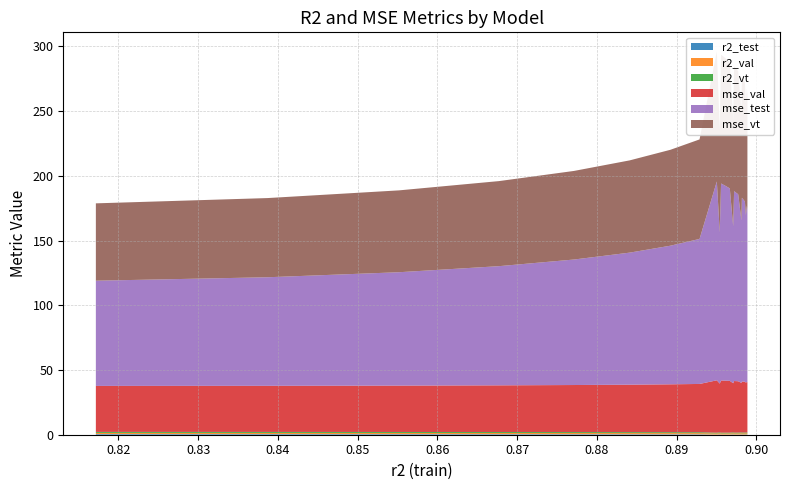

Reading left to right, what are all the values shown in this chart?

r2_test: 0.5	0.5	0.5	0.5	0.4	0.4	0.4	0.3	0.3	0.3	0.3	0.2	0.2	0.2	0.2	0.2	0.2	0.1	0.1	0.1	0.1	0.1
r2_val: 0.9	0.9	0.9	0.9	0.9	0.9	0.9	0.9	0.9	0.9	0.9	0.9	0.9	0.9	0.9	0.9	0.9	0.9	0.9	0.9	0.9	0.9
r2_vt: 0.8	0.7	0.7	0.7	0.7	0.7	0.7	0.7	0.7	0.7	0.6	0.6	0.6	0.6	0.6	0.6	0.6	0.6	0.6	0.6	0.6	0.6
mse_val: 35.5	35.6	35.8	36.1	36.4	36.7	37.0	37.3	37.6	37.9	38.2	38.5	38.8	39.0	39.2	39.5	39.7	39.8	40.0	40.2	40.3	40.5
mse_test: 81.3	83.8	87.6	92.0	96.9	102.0	107.1	112.0	116.8	121.2	125.4	129.3	132.9	136.2	139.2	141.9	144.4	146.6	148.6	150.5	152.1	153.6
mse_vt: 59.7	61.2	63.2	65.7	68.4	71.2	74.1	76.9	79.5	82.0	84.4	86.6	88.6	90.5	92.2	93.7	95.1	96.4	97.5	98.6	99.5	100.4